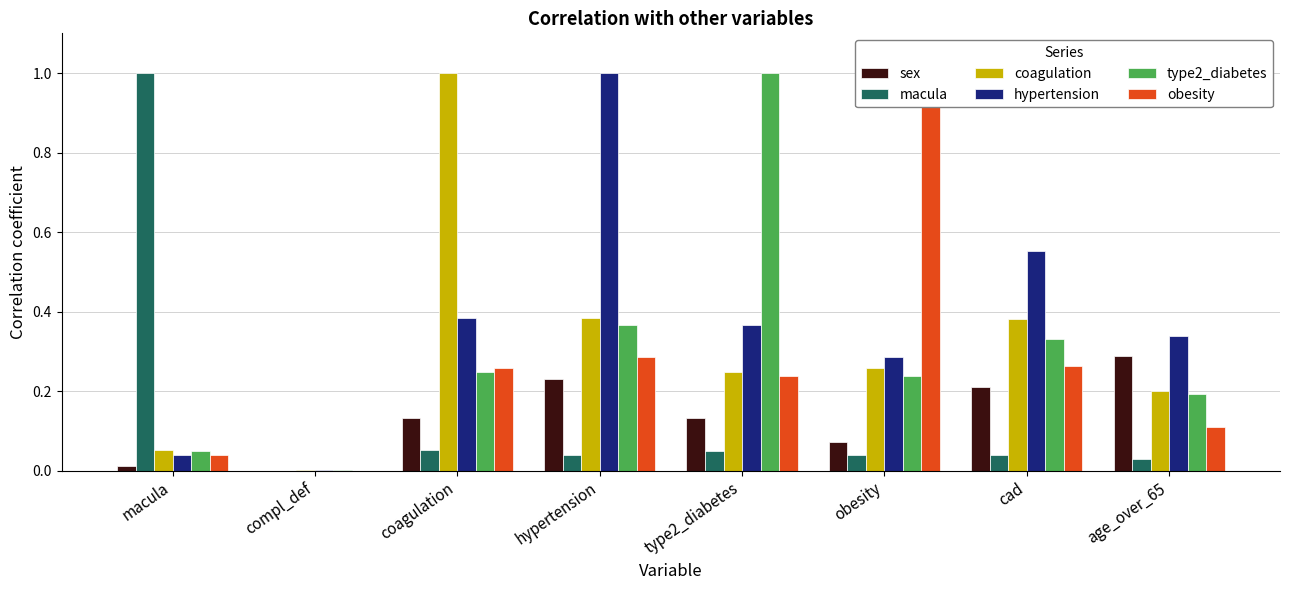

What are all the series names shown in the legend?

sex, macula, coagulation, hypertension, type2_diabetes, obesity